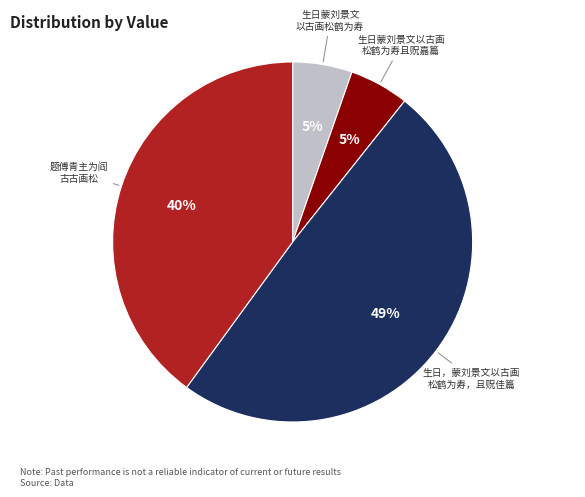

How many slices are in this pie chart?

4